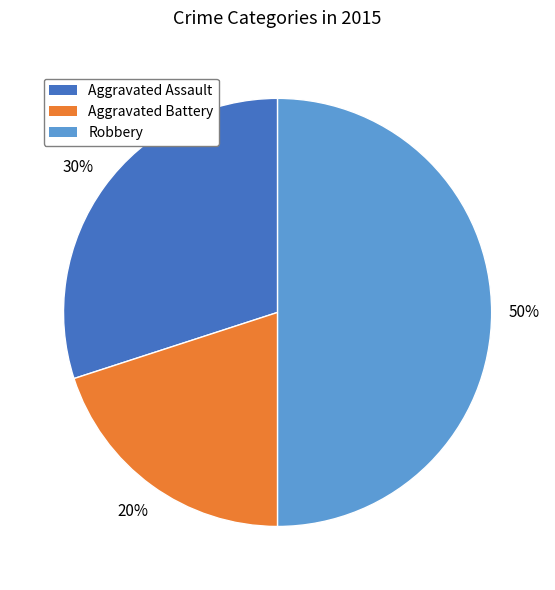

Which category has the biggest portion of the pie?

Robbery